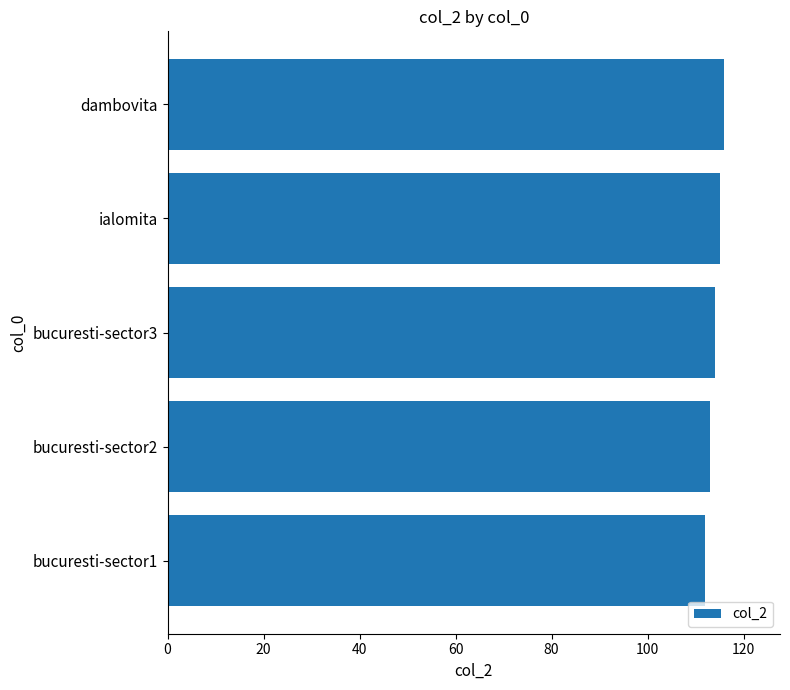

Approximately how many times larger is the value at dambovita compared to ialomita?

1.0